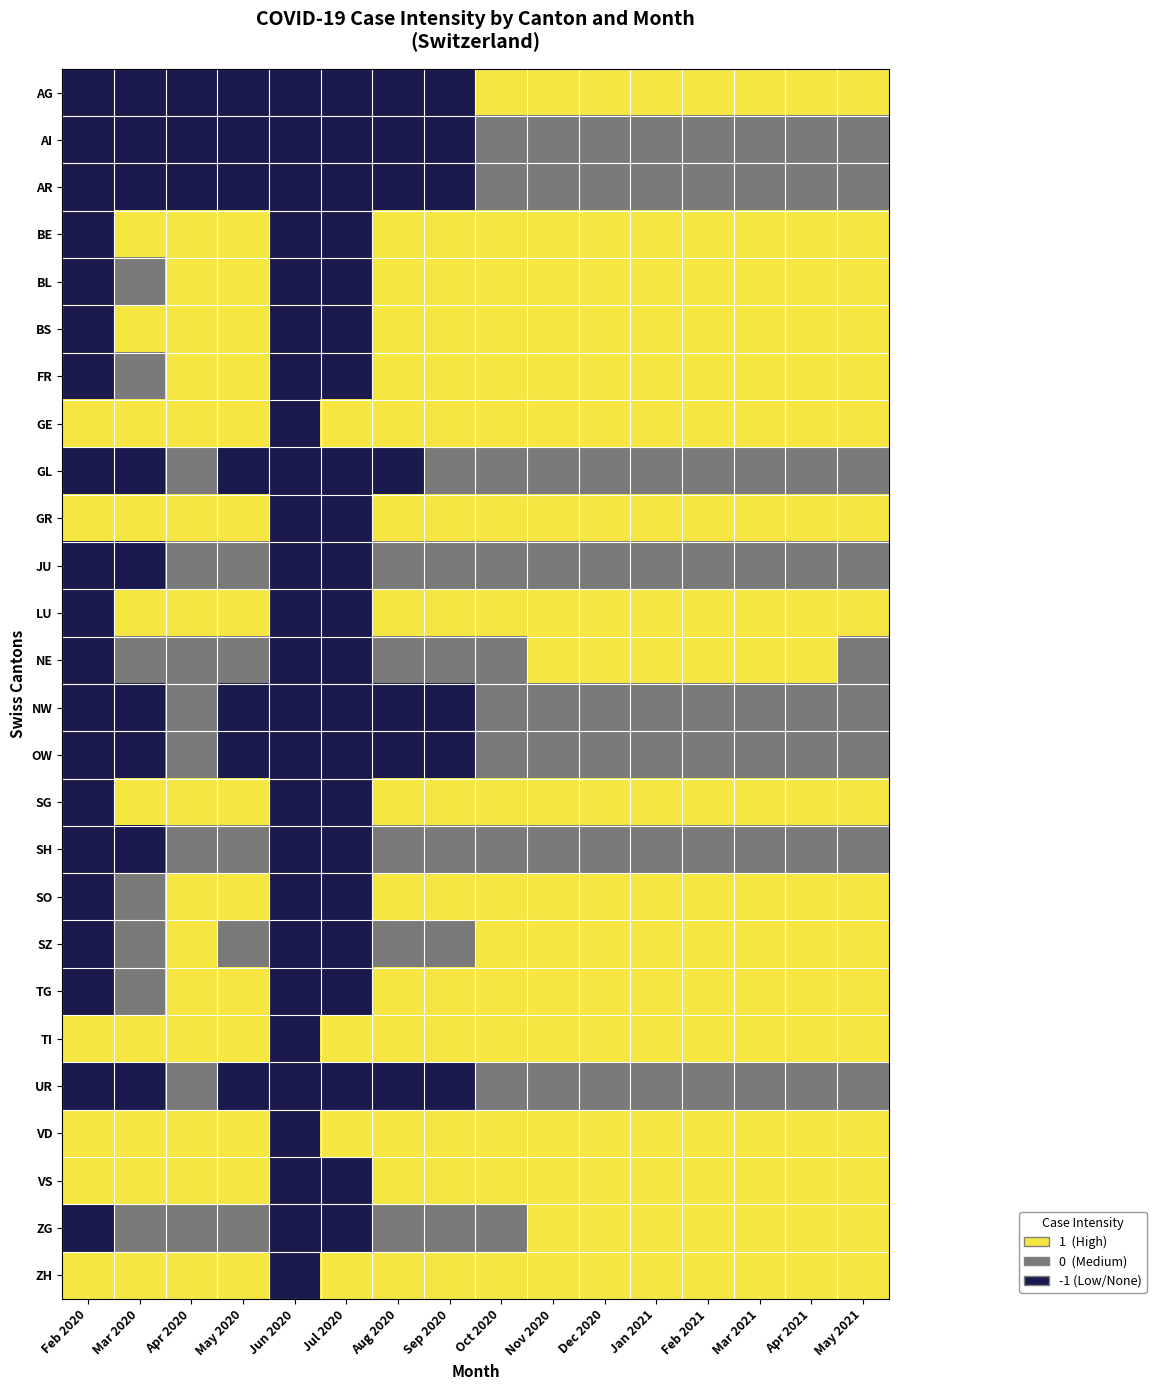

What is the greatest value displayed?

1